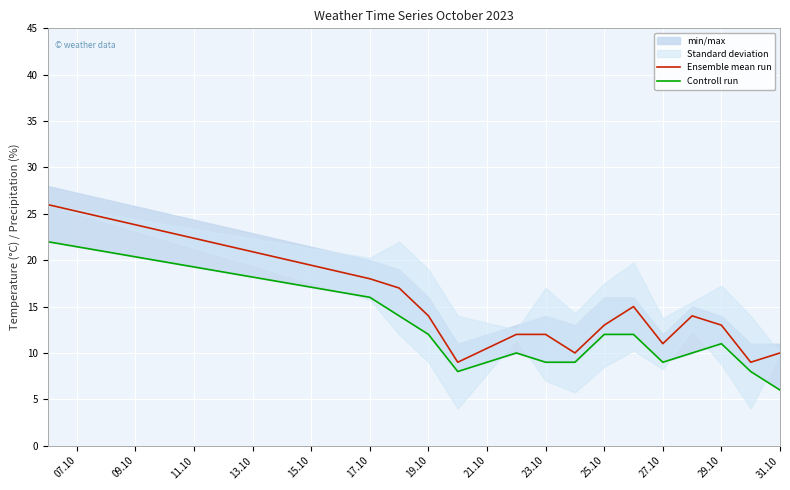

Which series has the widest spread of values?

Ensemble mean run